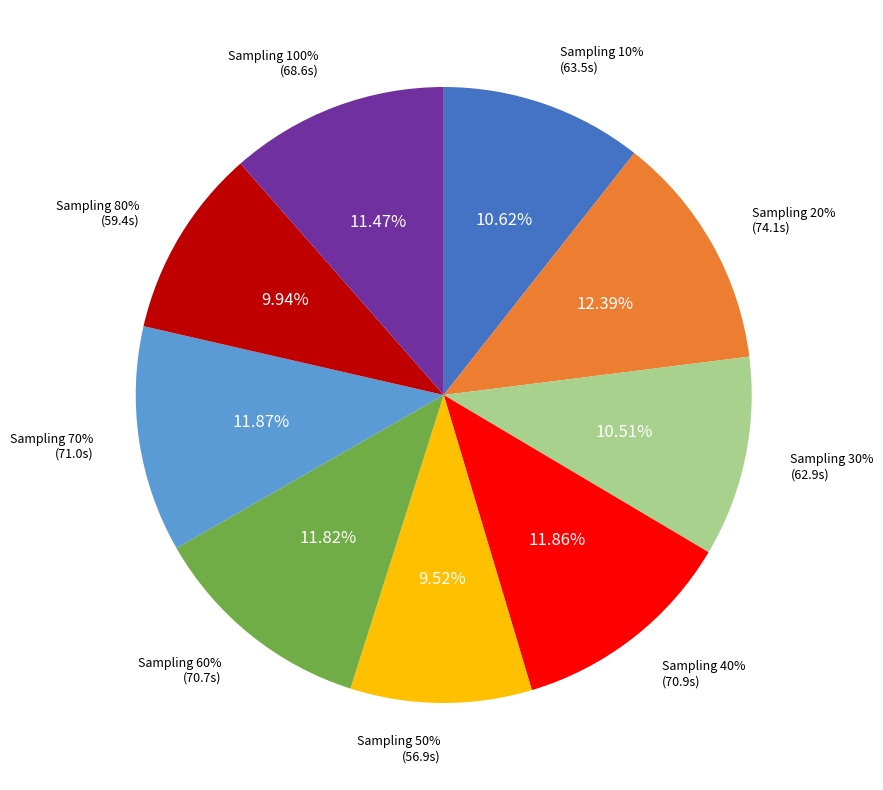

The 50 slice represents 10% of the pie. True or false?

True